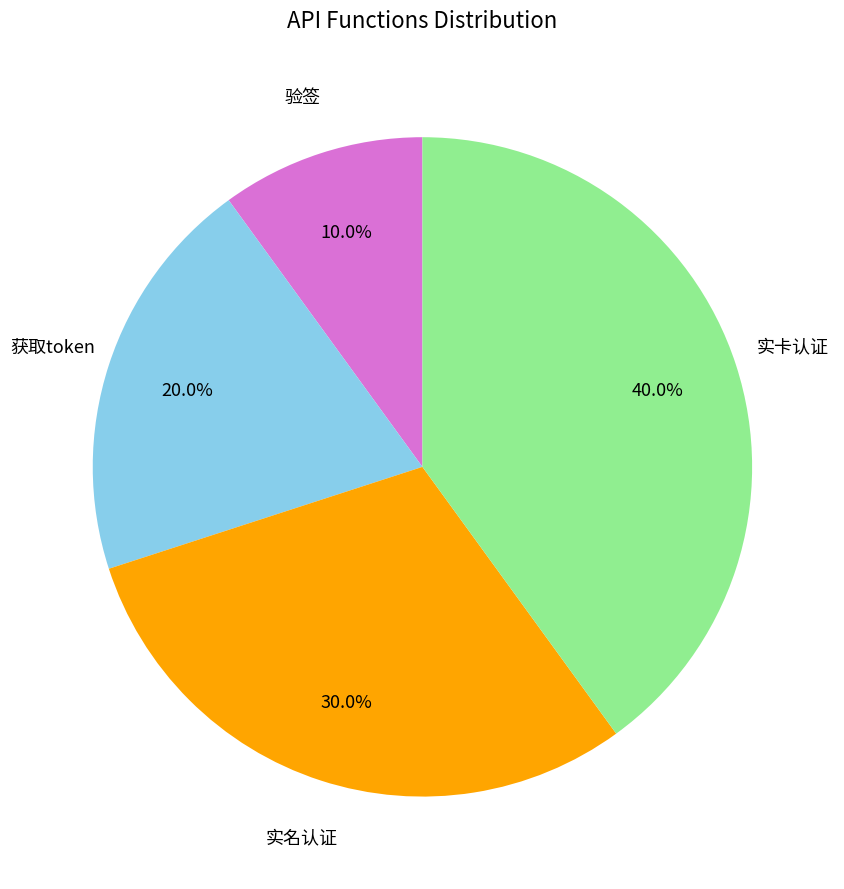

How many slices are in this pie chart?

4